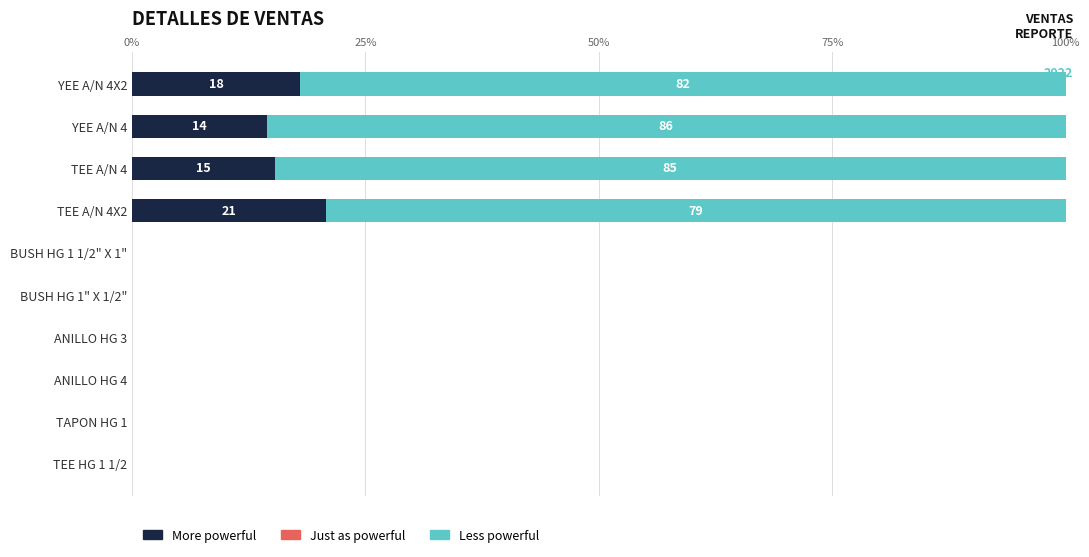

What is the maximum value for More powerful?

20.8